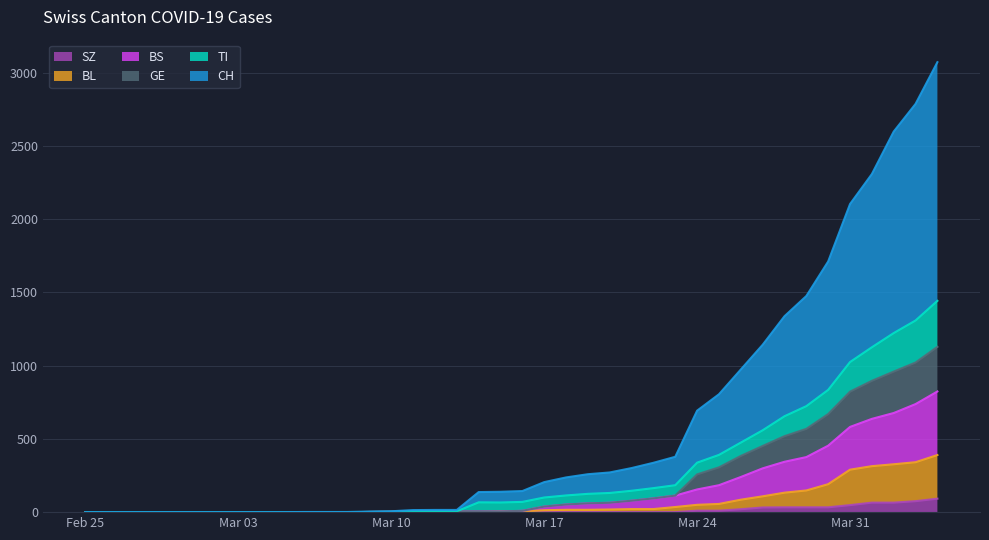

What is the highest value of the SZ series?

92